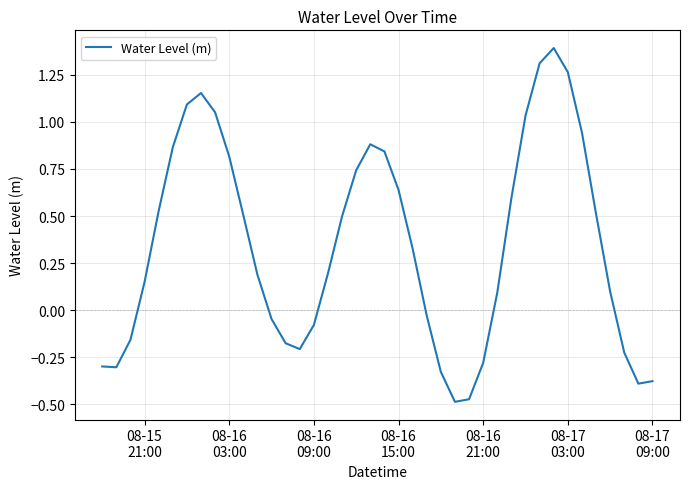

How many values exceed 0?

25